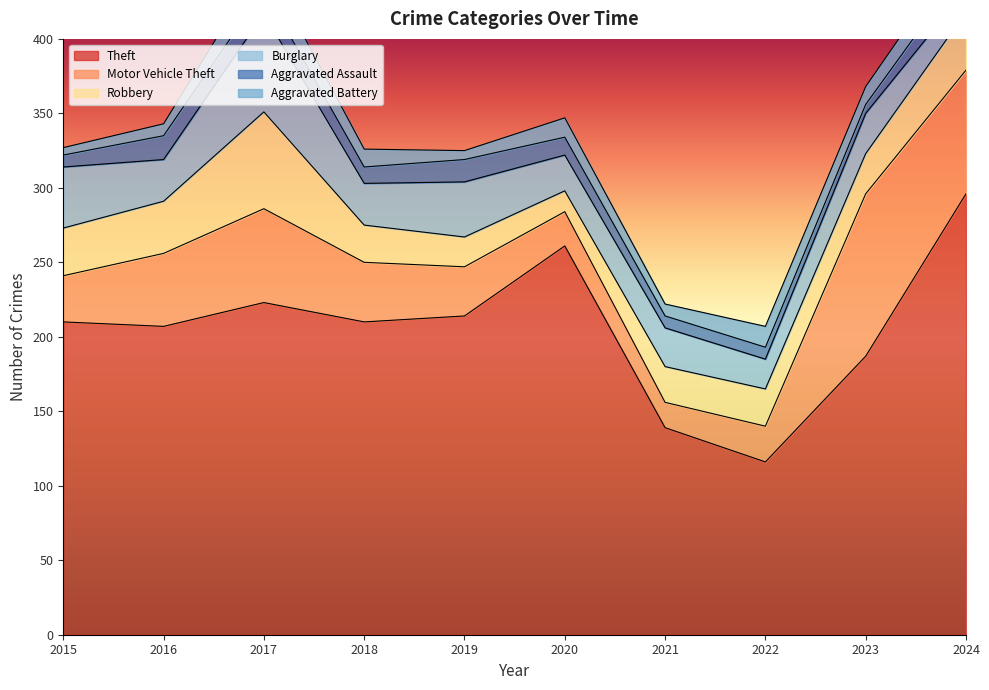

What is the highest value of the Theft series?

296